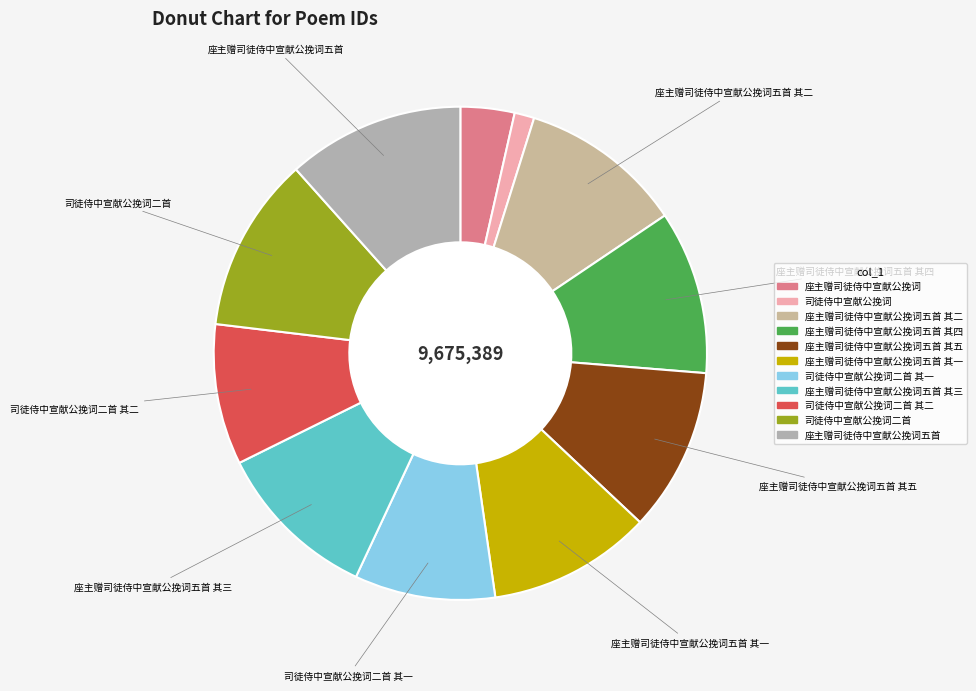

How many slices are in this pie chart?

11